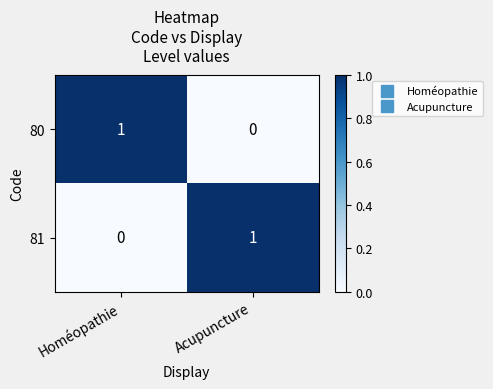

Reading right to left, what are all the values shown in this chart?

80: 0	1
81: 1	0